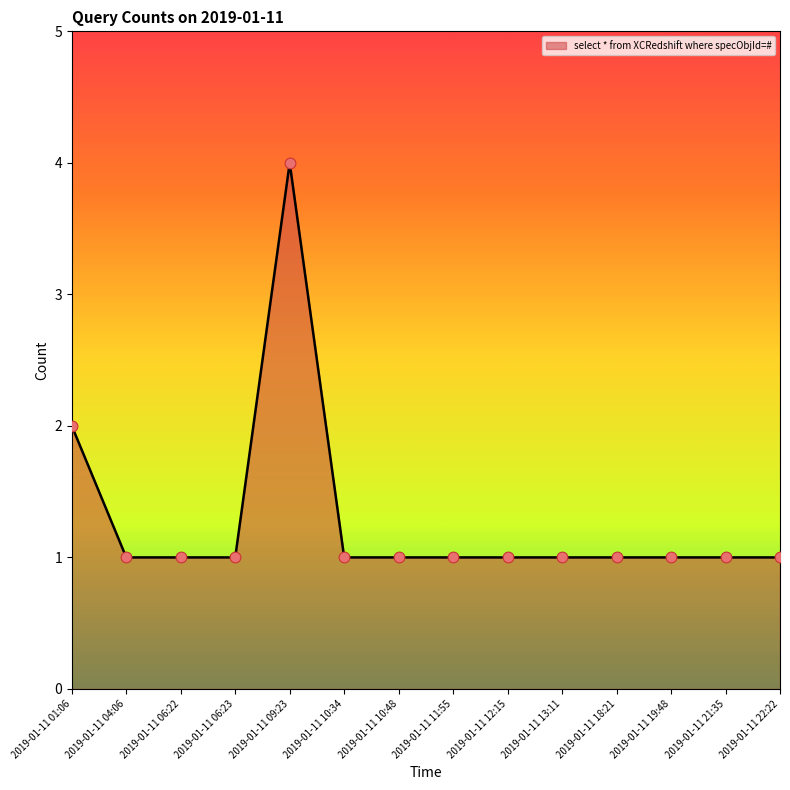

What is the ratio of the value at 2019-01-11 13:11 to the value at 2019-01-11 11:55?

1.0